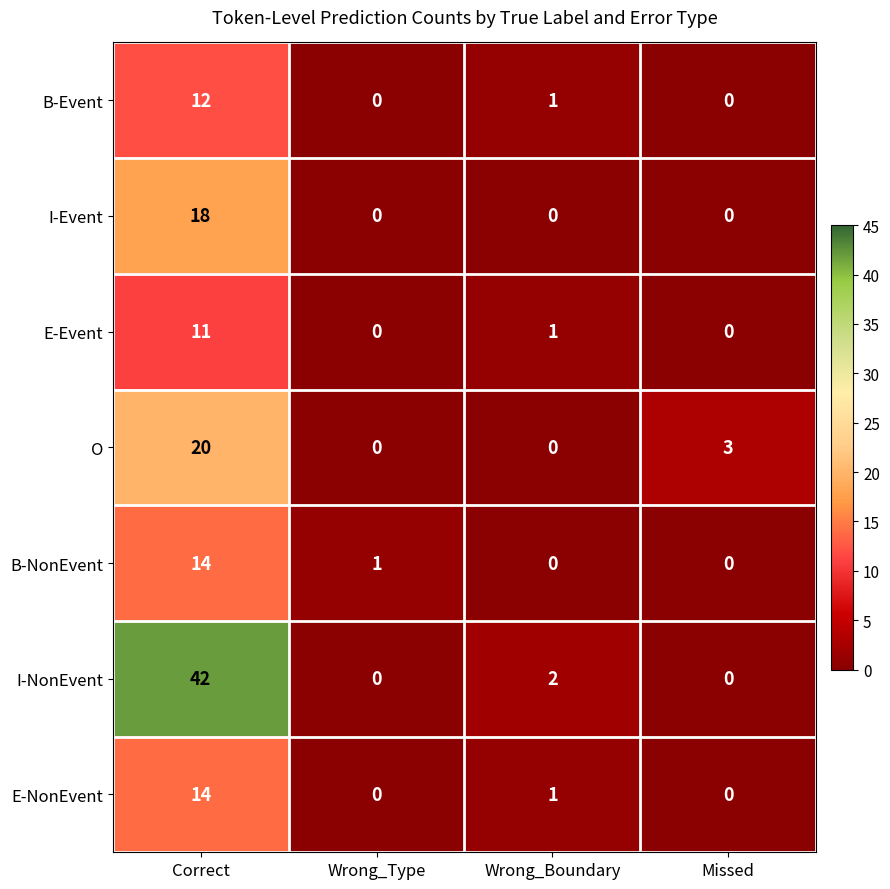

True or false: O has a value of 0 at Wrong_Type.

True